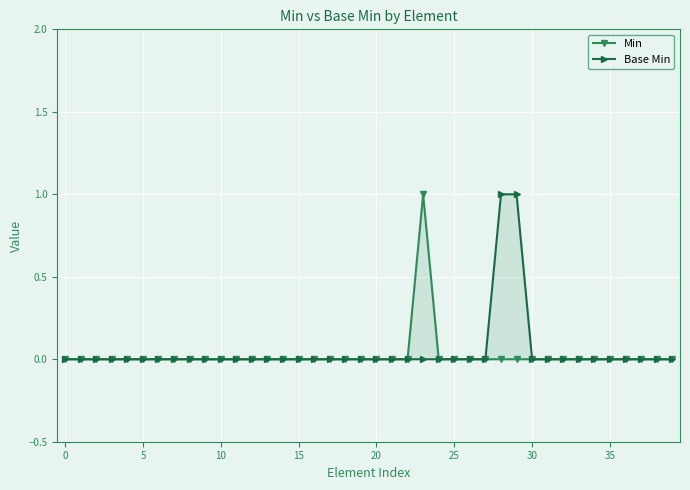

Reading left to right, what are all the values shown in this chart?

Min: 0	0	0	0	0	0	0	0	0	0	0	0	0	0	0	0	0	0	0	0	0	0	0	1	0	0	0	0	0	0	0	0	0	0	0	0	0	0	0	0
Base Min: 0	0	0	0	0	0	0	0	0	0	0	0	0	0	0	0	0	0	0	0	0	0	0	0	0	0	0	0	1	1	0	0	0	0	0	0	0	0	0	0